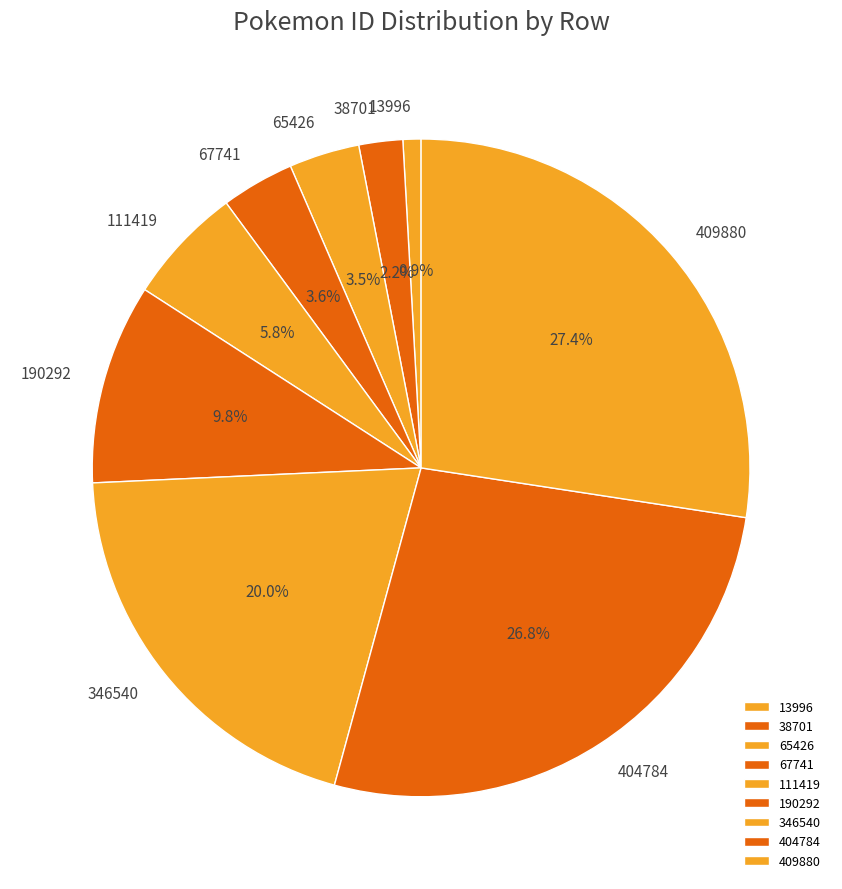

Which category has the biggest portion of the pie?

409880